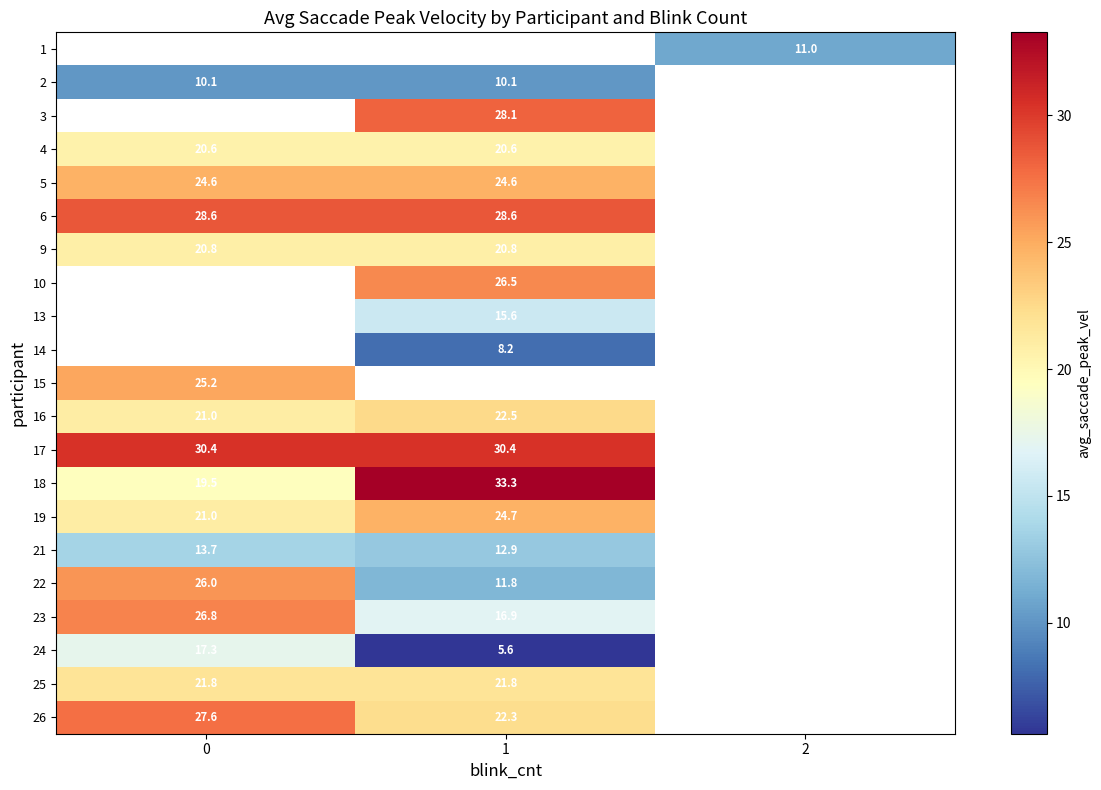

The value of 19 at 0 is 6.9. True or false?

False